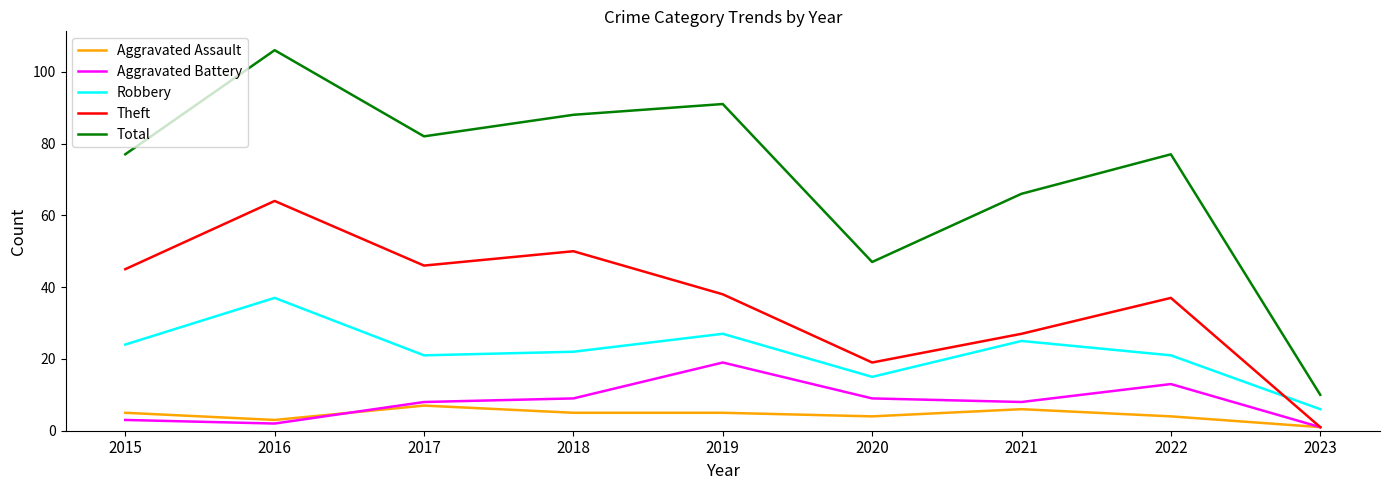

True or false: Aggravated Battery has a value of 12 at 2017.

False